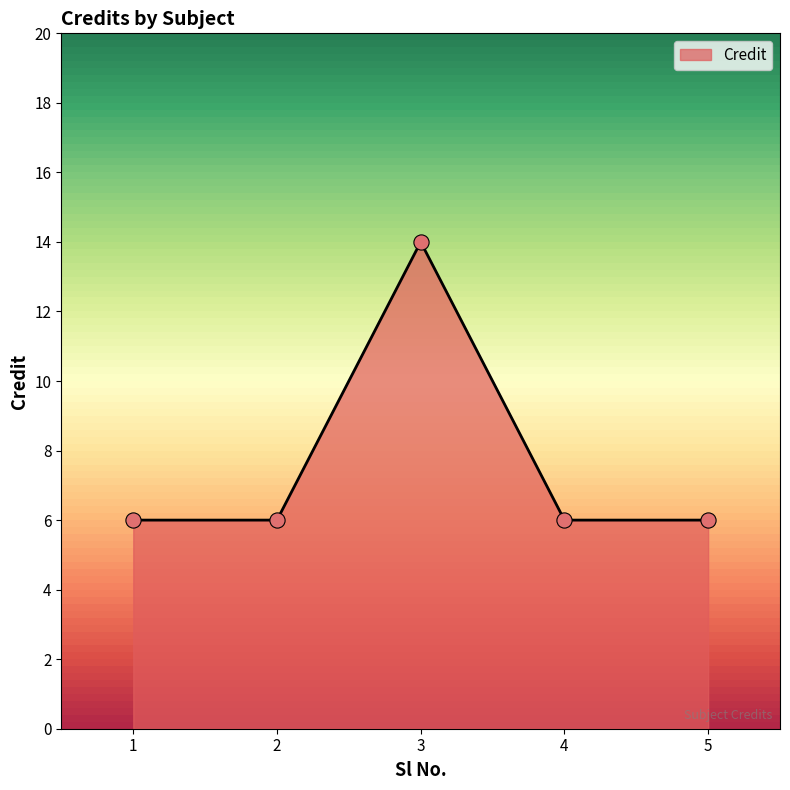

What is the change in value from 3 to 5?

-8